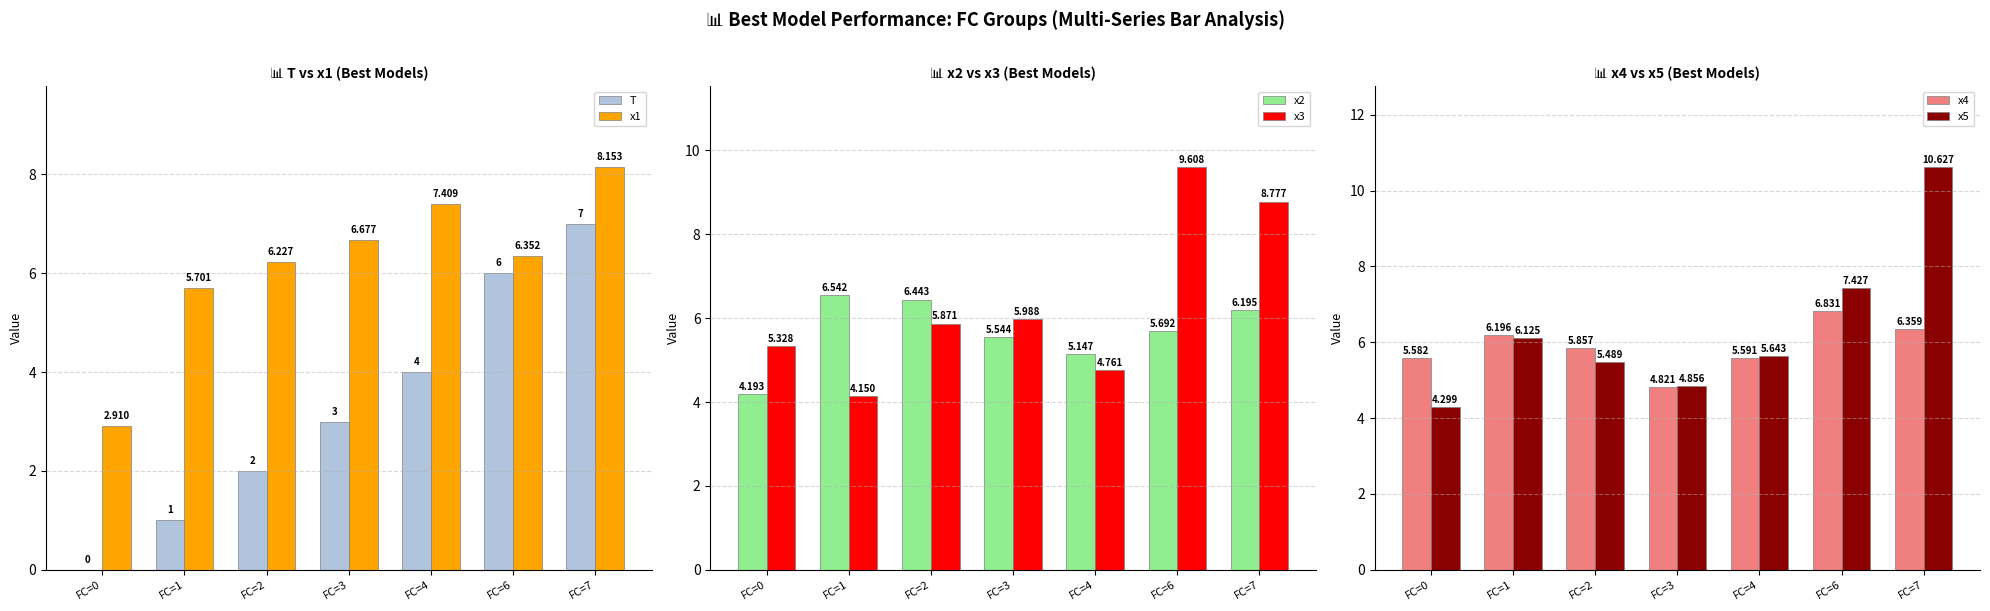

What is the maximum value for x2?

6.5